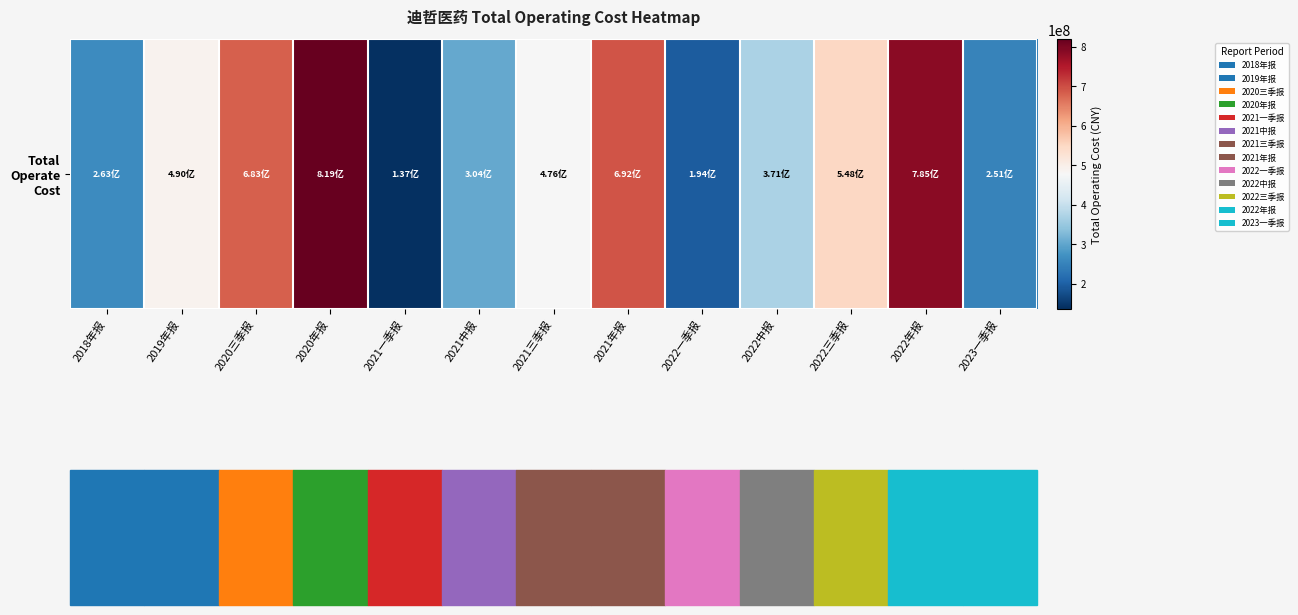

What is the sum of the values at 2020年报 and 2019年报?

1309219987.0